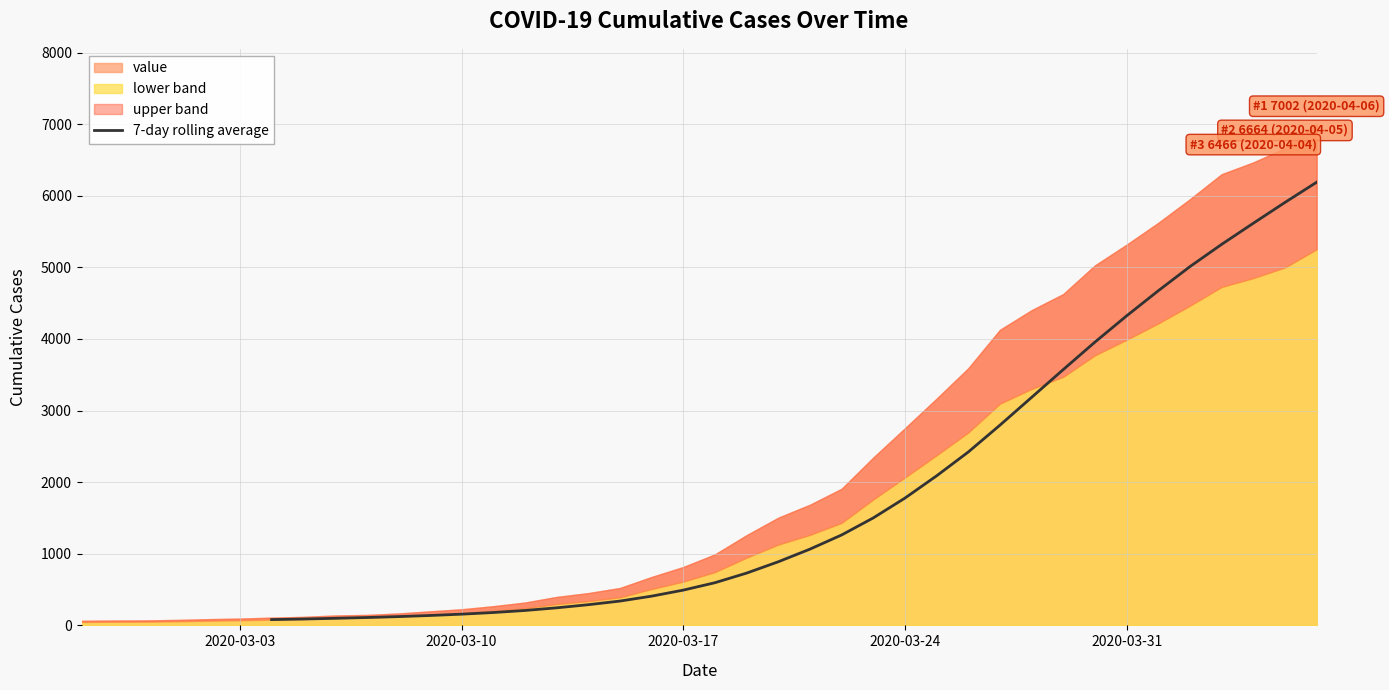

How many lines are shown in the chart?

1